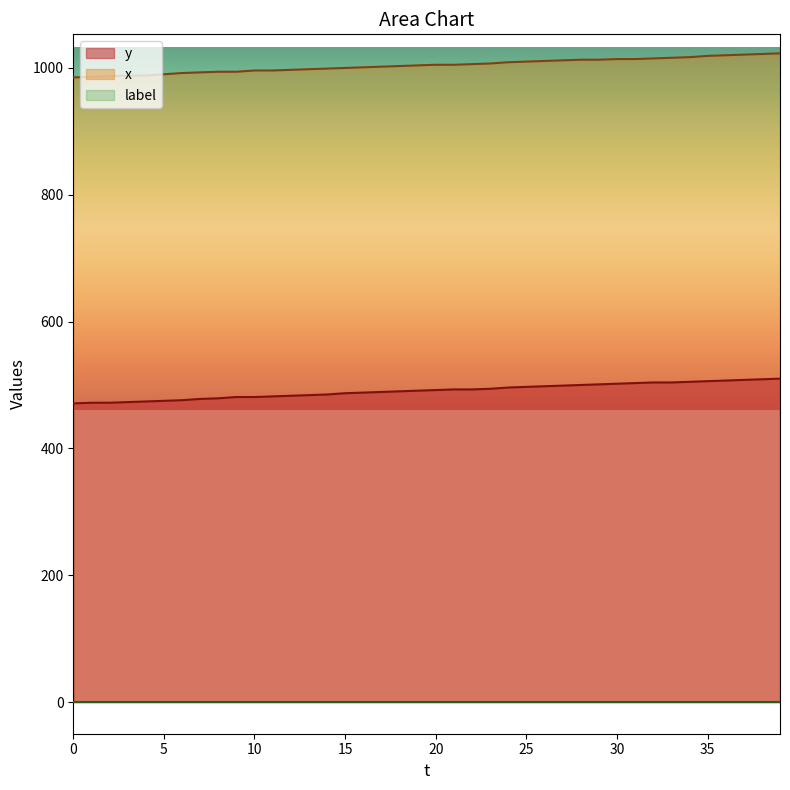

Which series has the largest total across all categories?

x